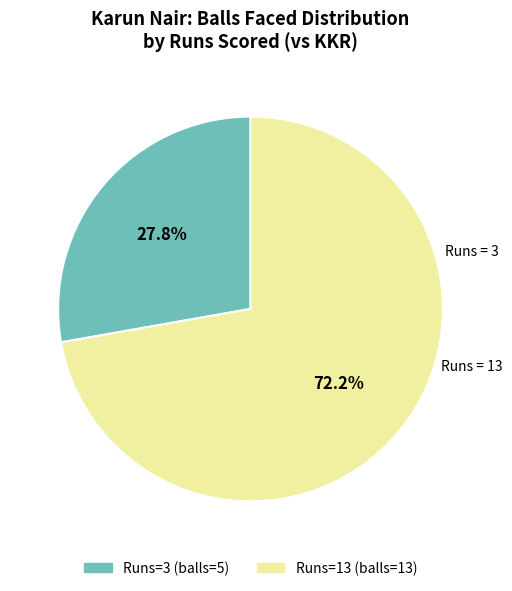

Which category has the biggest portion of the pie?

13